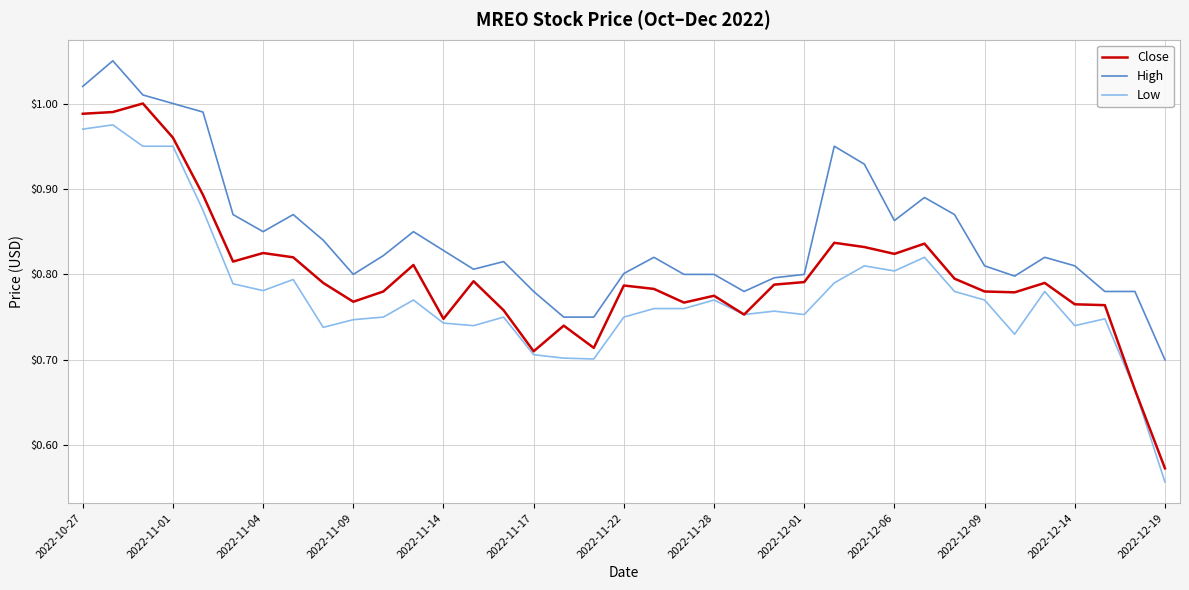

List the series in order of their peak value, lowest first.

Low, Close, High